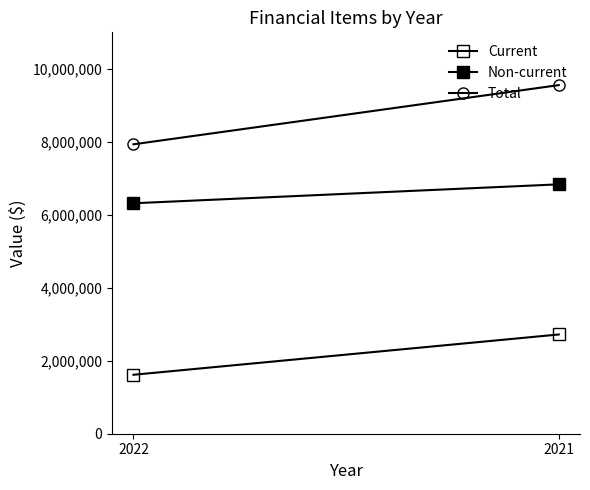

Which series has the largest total across all categories?

Total